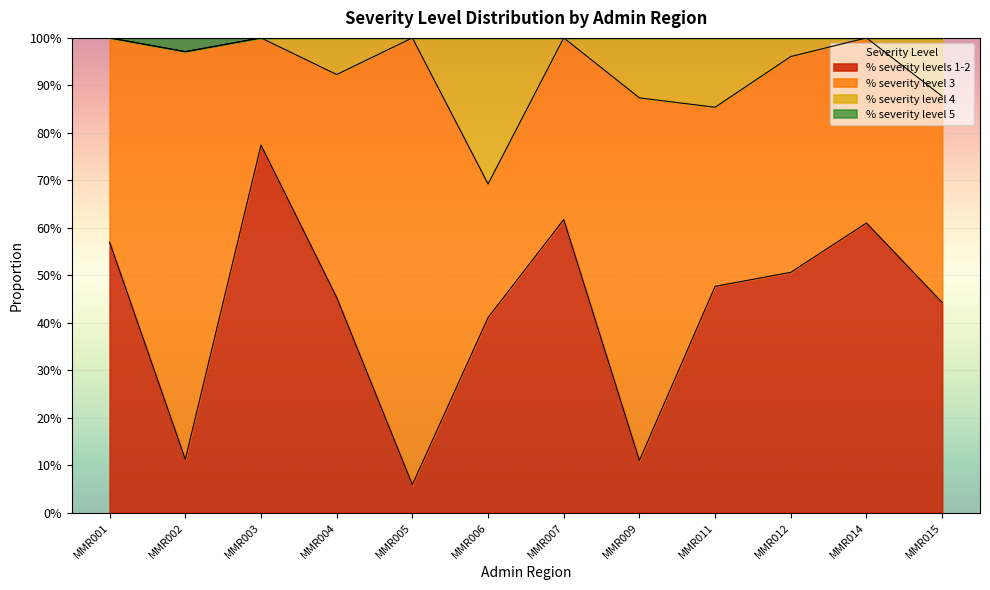

At which label is % severity levels 1-2 closest to 0?

MMR005